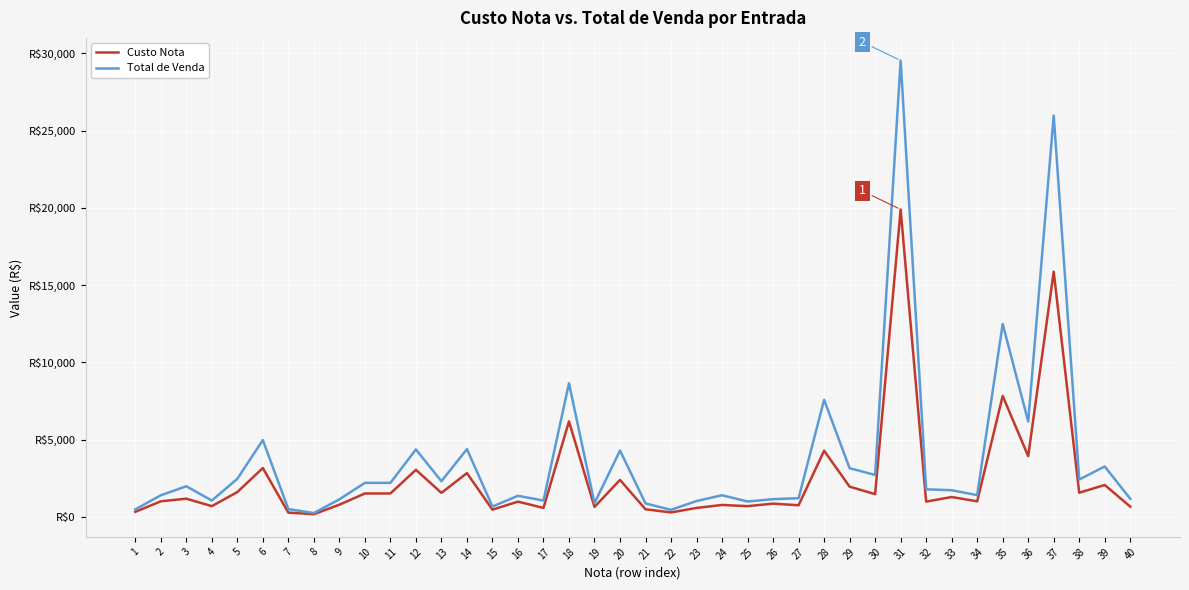

In Custo Nota, how many points are lower than both neighbors (excluding endpoints)?

14